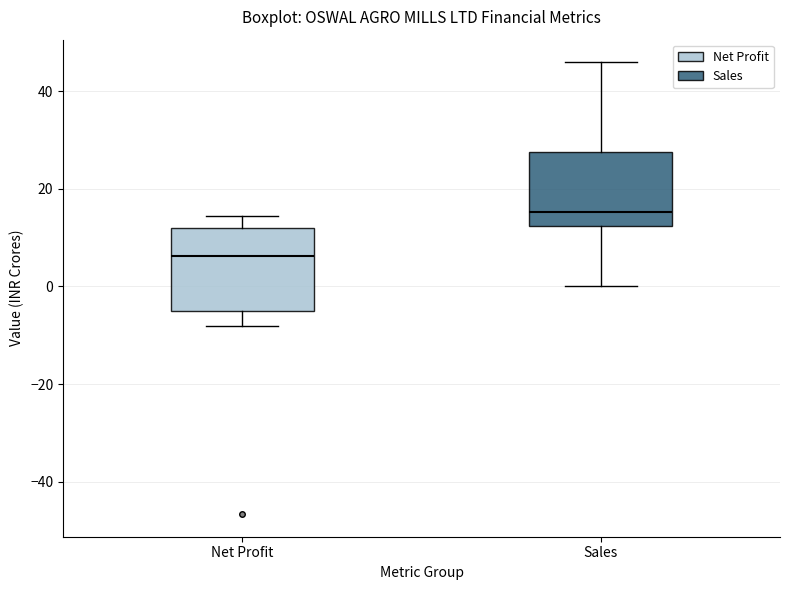

Which box has the highest median line?

Sales